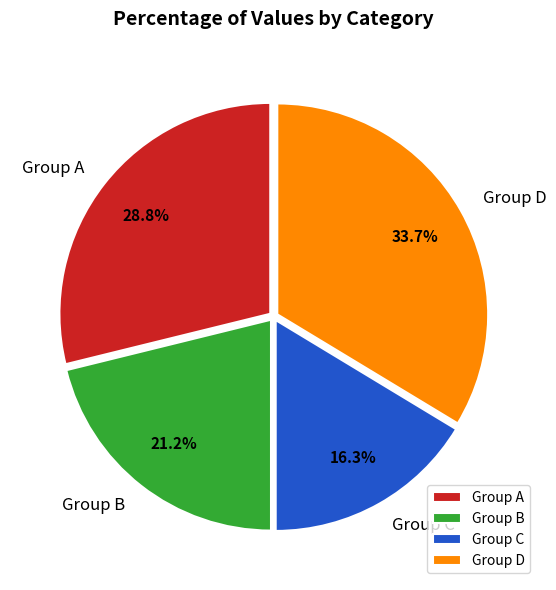

Is there any slice that represents more than half of the pie?

No